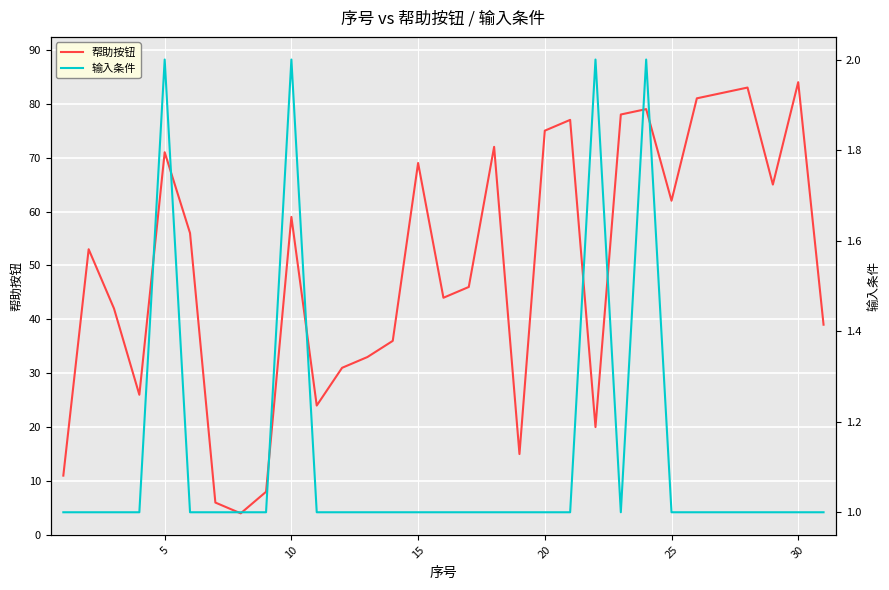

What is the highest value of the 帮助按钮 series?

84